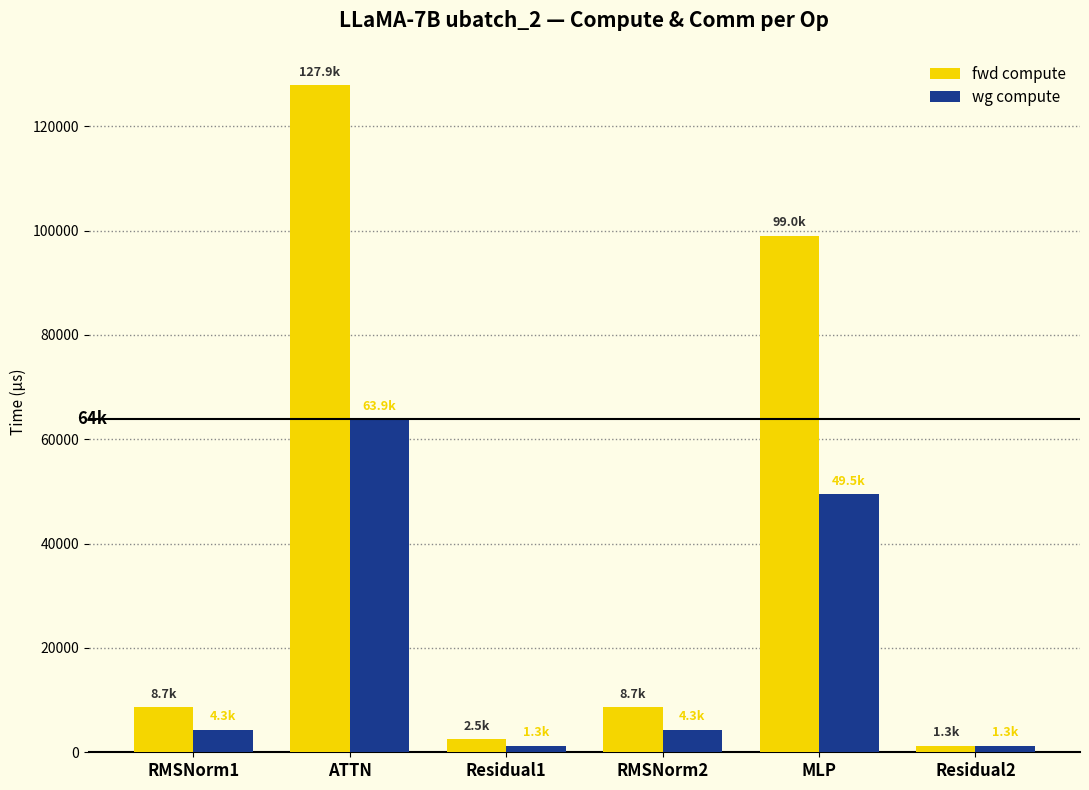

What is the difference between the maximum and minimum values in the fwd compute series?

126584.4